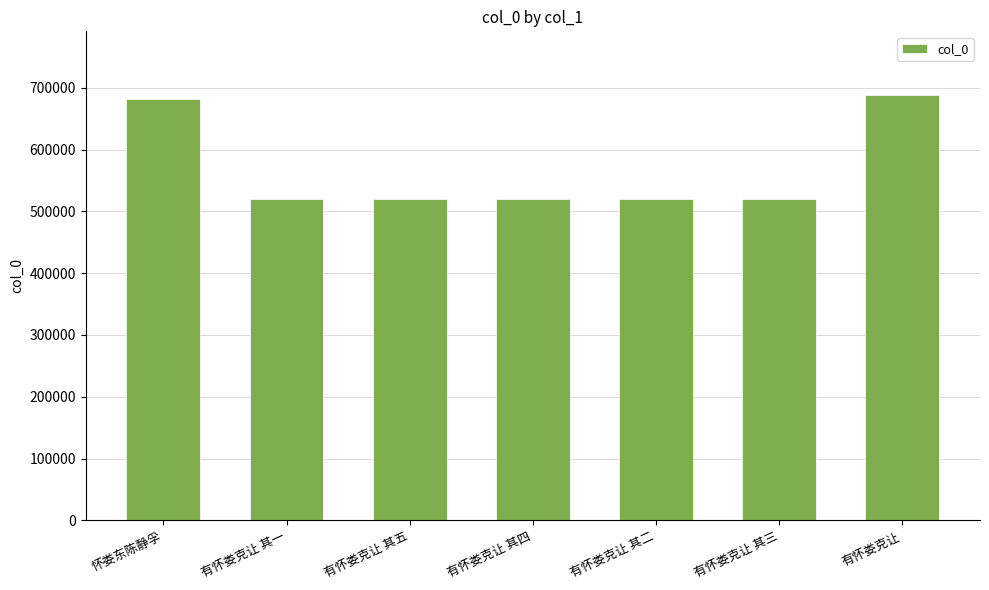

What is the maximum value shown in the chart?

688186